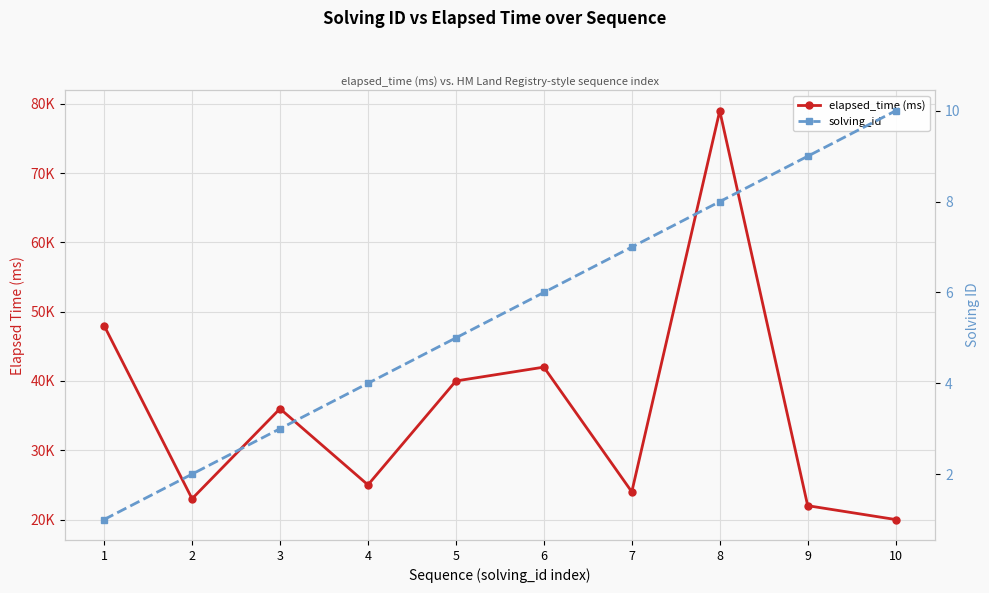

What is the average value of the elapsed_time (ms) series?

35900